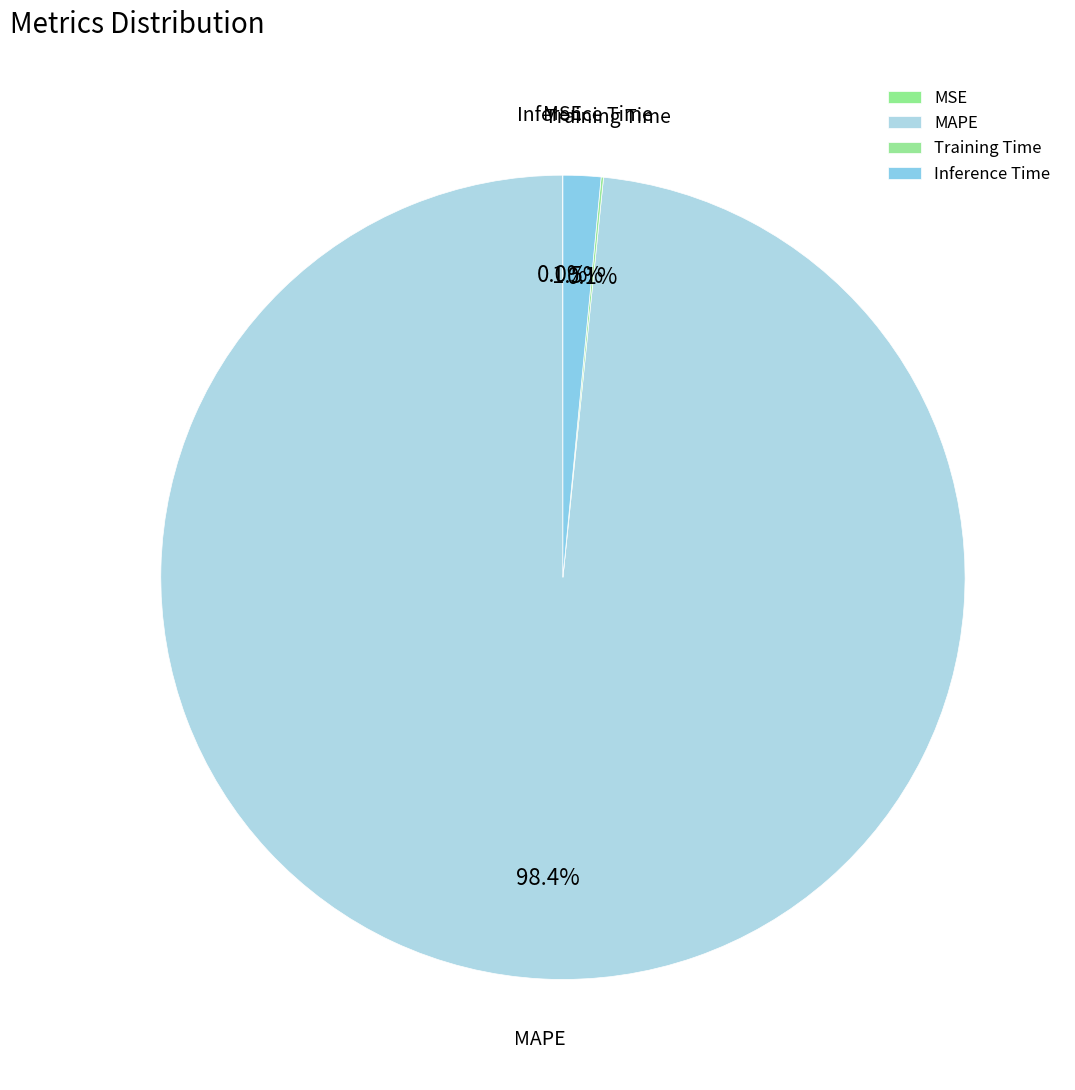

What is the largest slice in the pie chart?

MAPE